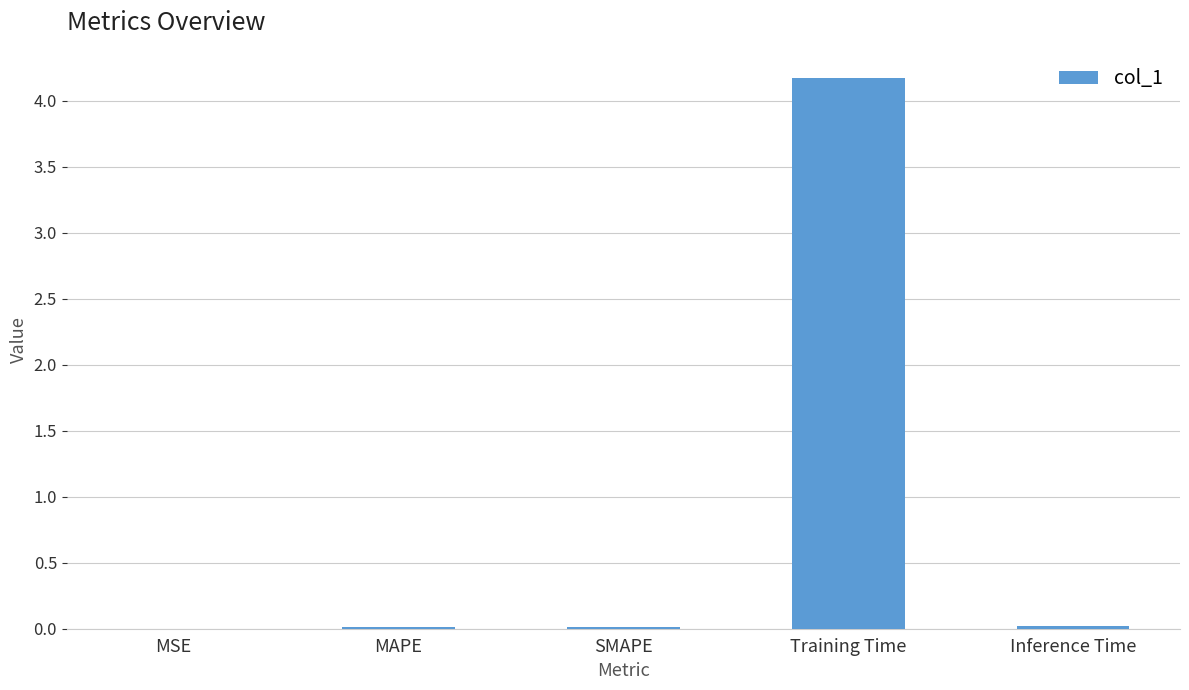

Is it true that the value at Inference Time is 0.0?

True